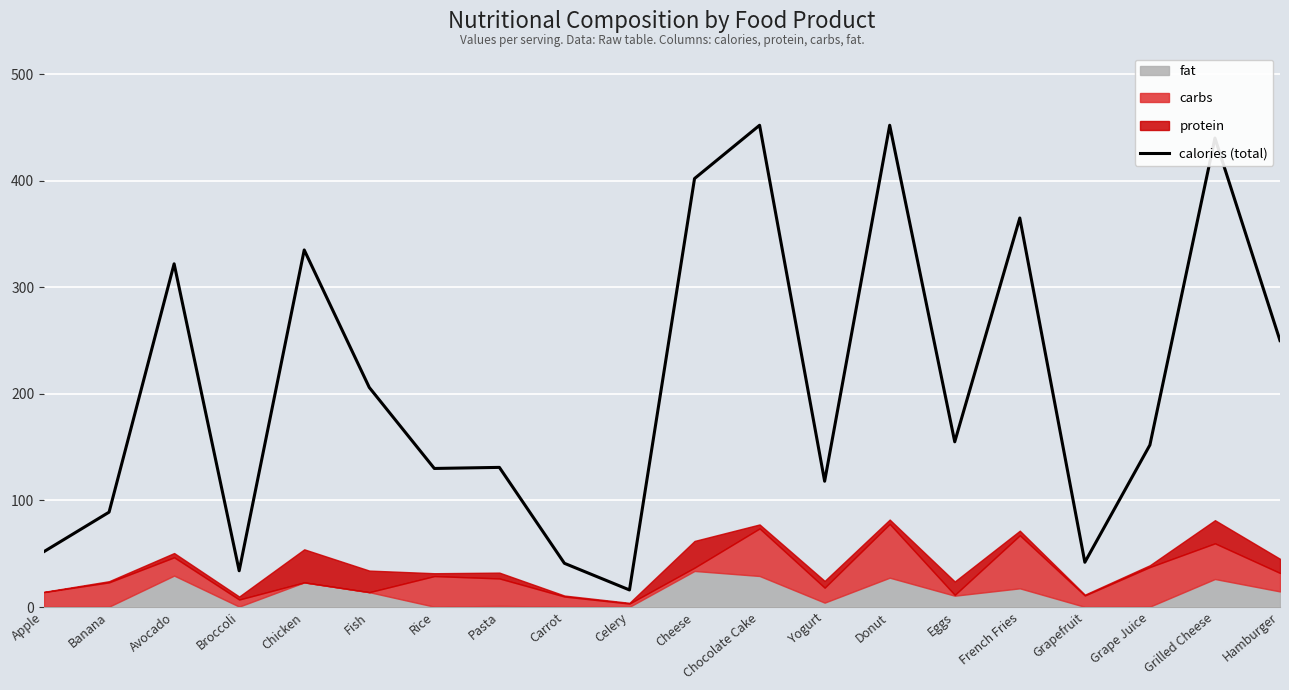

What is the value of the 18th point from the left?

152